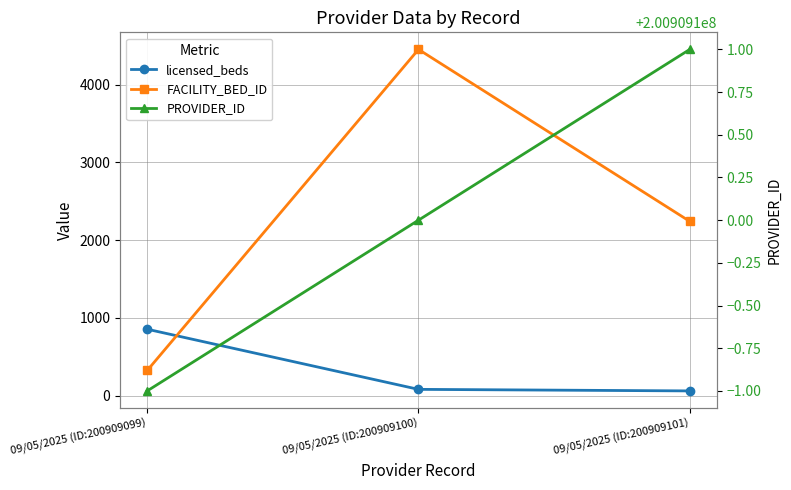

How many categories are shown in the chart?

3